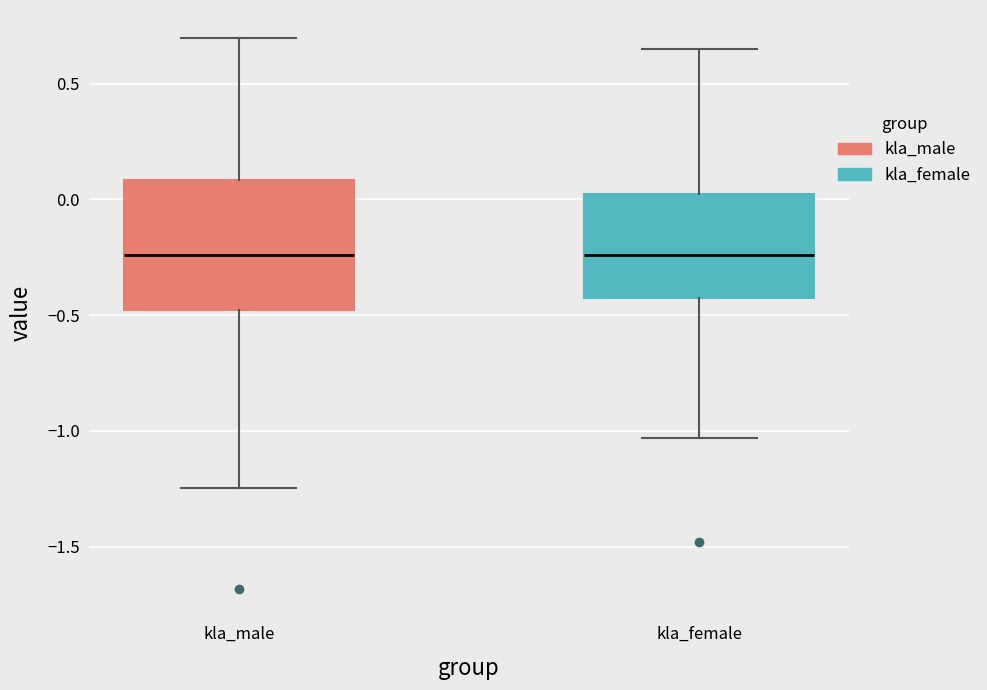

Which box is the tallest, from its lower edge to its upper edge?

kla_male